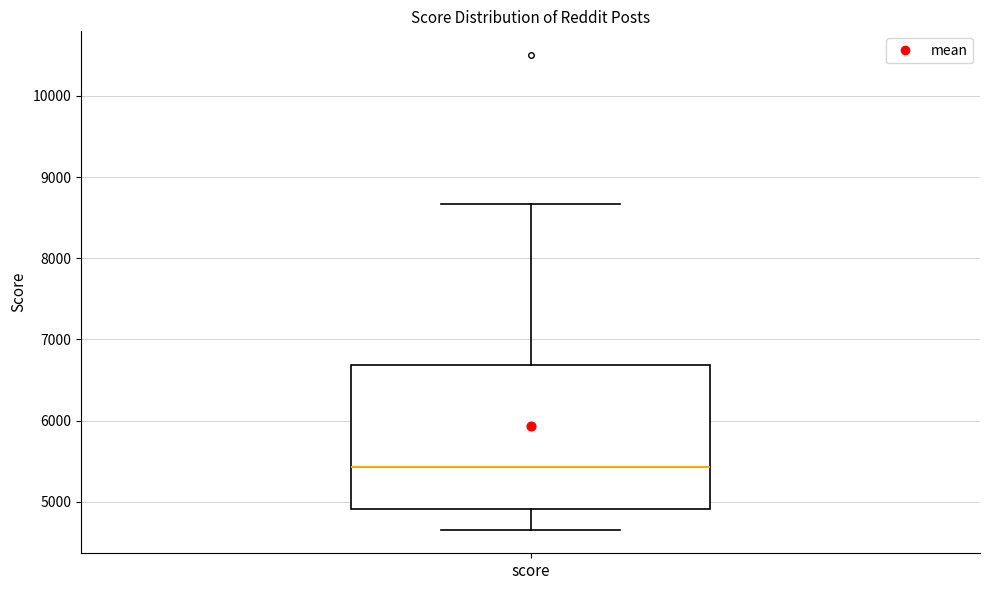

Transcribe this box plot: give where the median line is, the range the box spans, and where the two whiskers end, as read against the y-axis. The values are not printed on the chart, so give them approximately, as read against the axis.

median 5400, box 4900 to 6700, whiskers 4700 to 8700